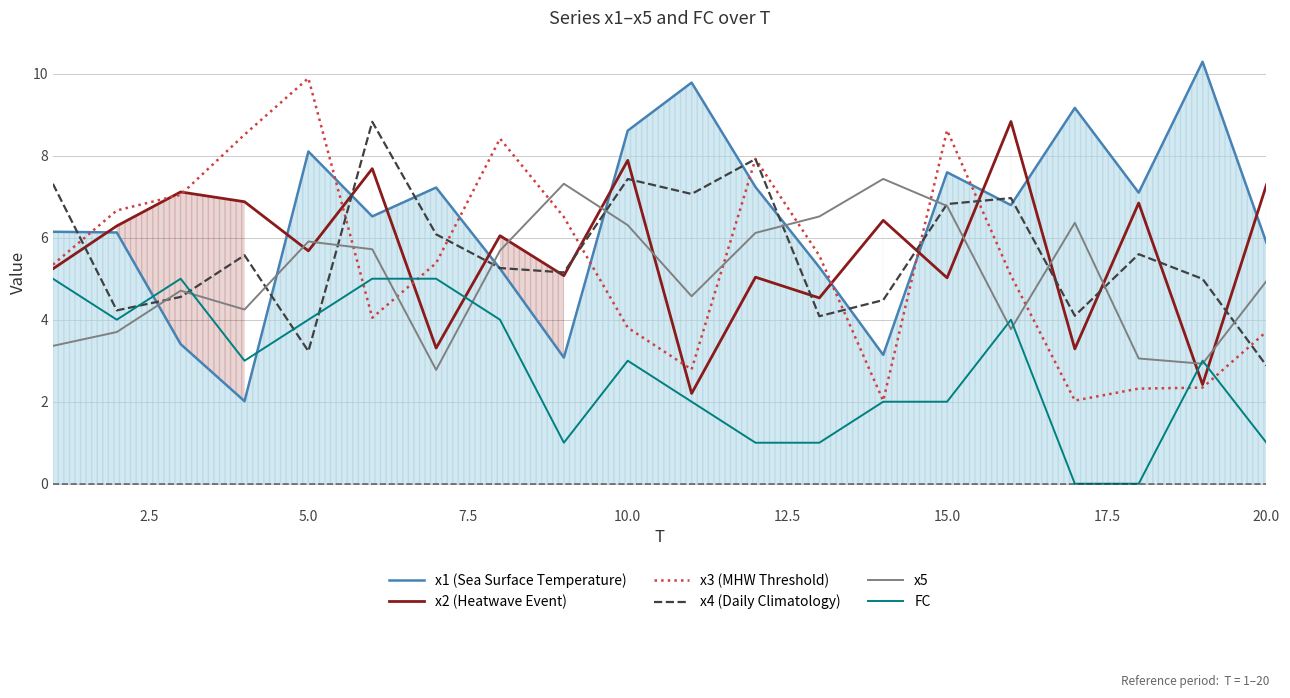

What is the highest value of the x4 (Daily Climatology) series?

8.8